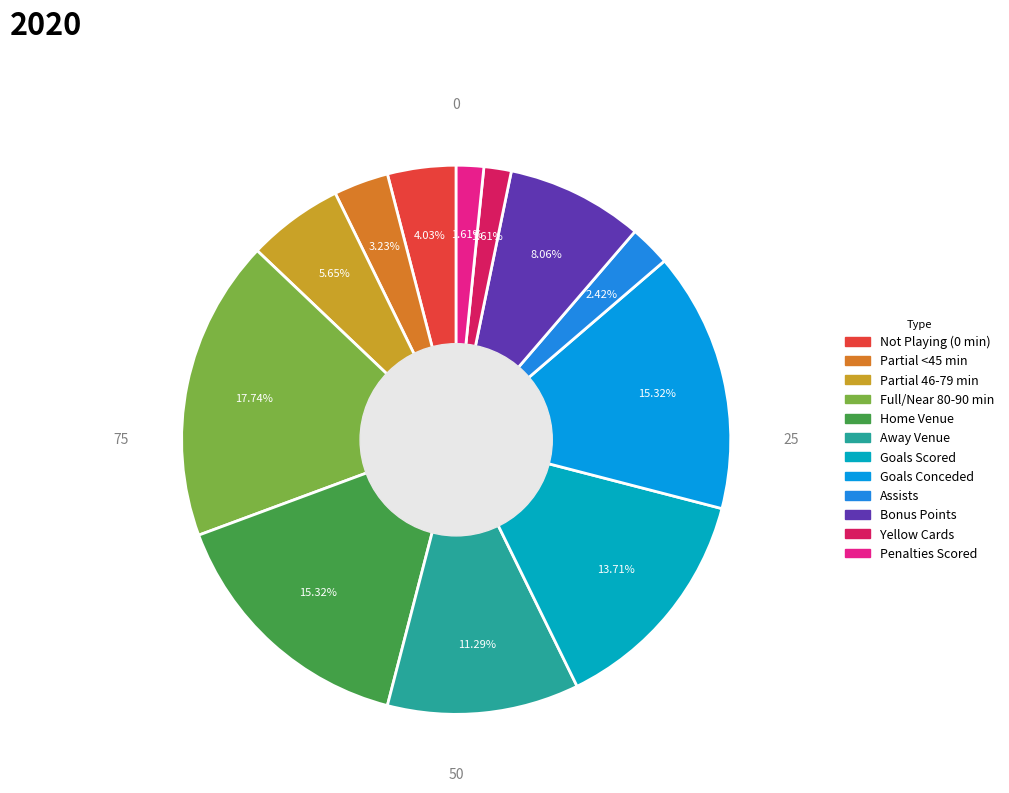

How many segments does this pie chart have?

12